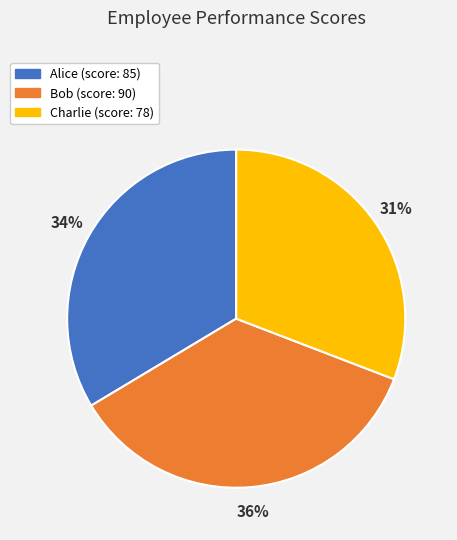

To the nearest percent, what is the combined percentage of Charlie and Alice?

64%